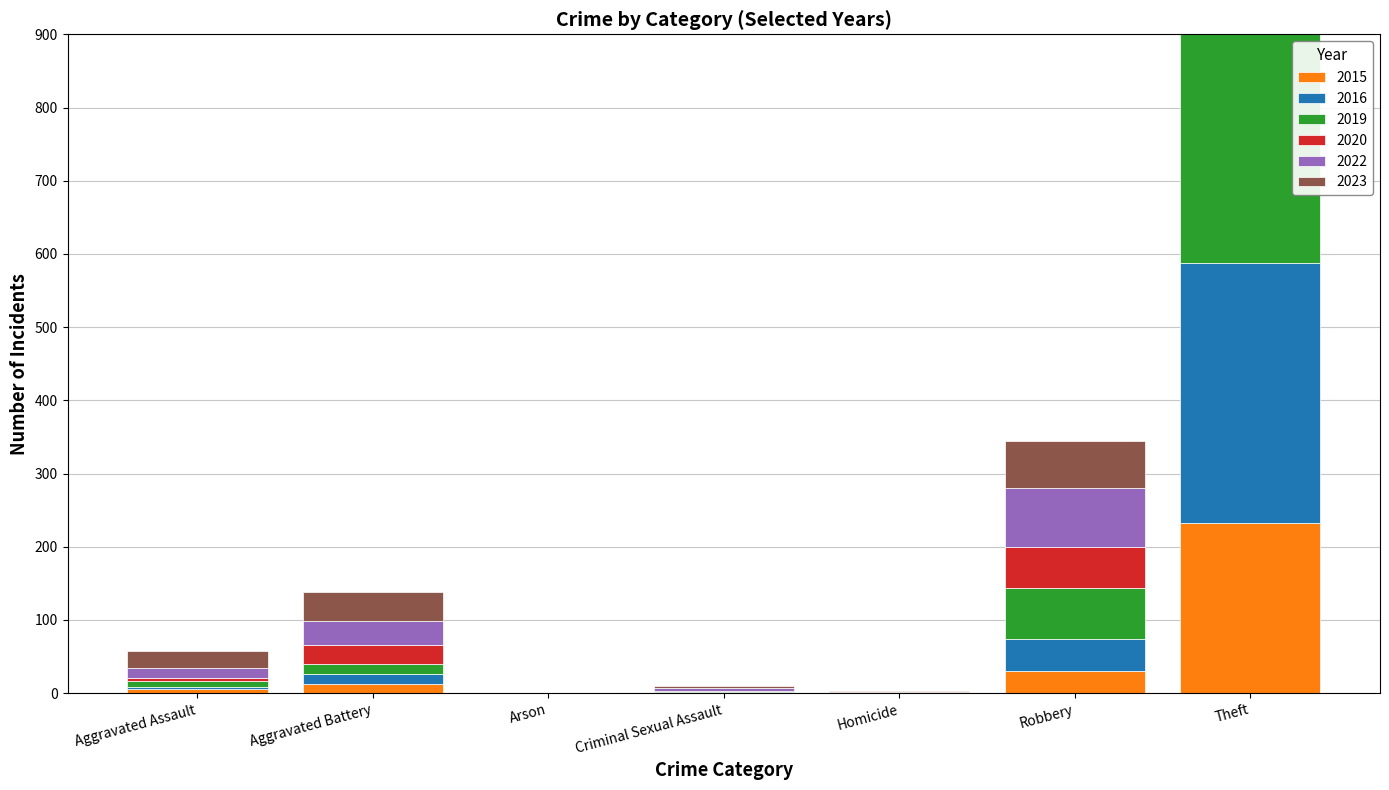

How many values in 2022 are above zero?

5